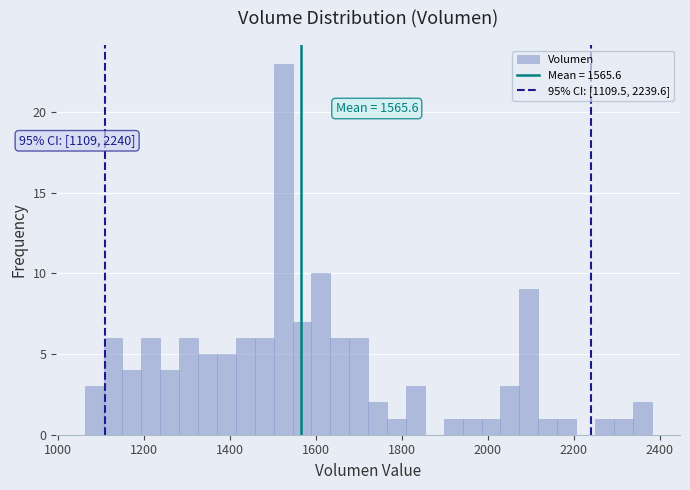

Read against the x-axis, roughly where is the centre of the tallest bar?

1520